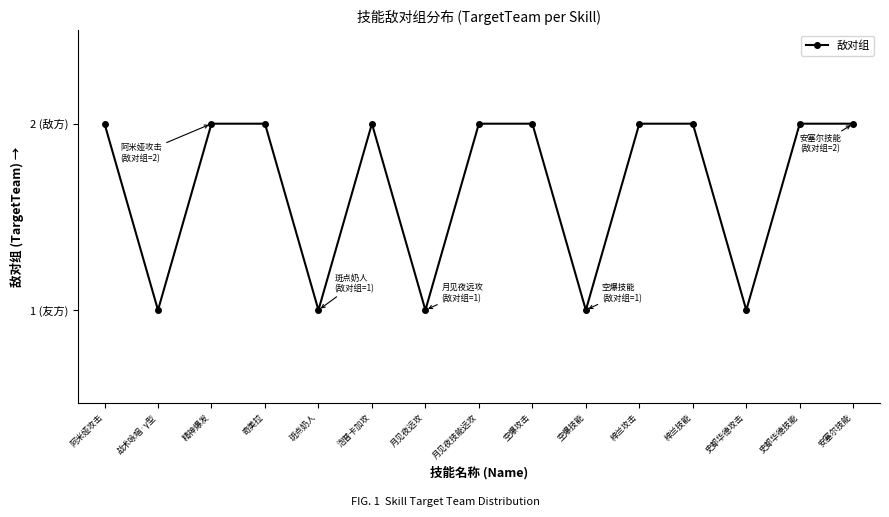

At which label is the value closest to 1?

战术咏唱·γ型